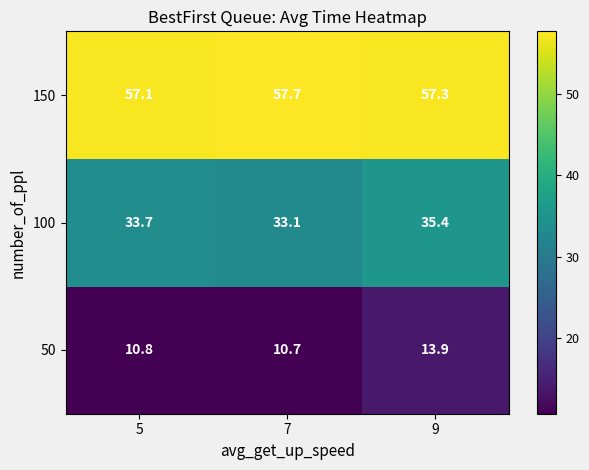

At which category is the sum across all series the highest?

9